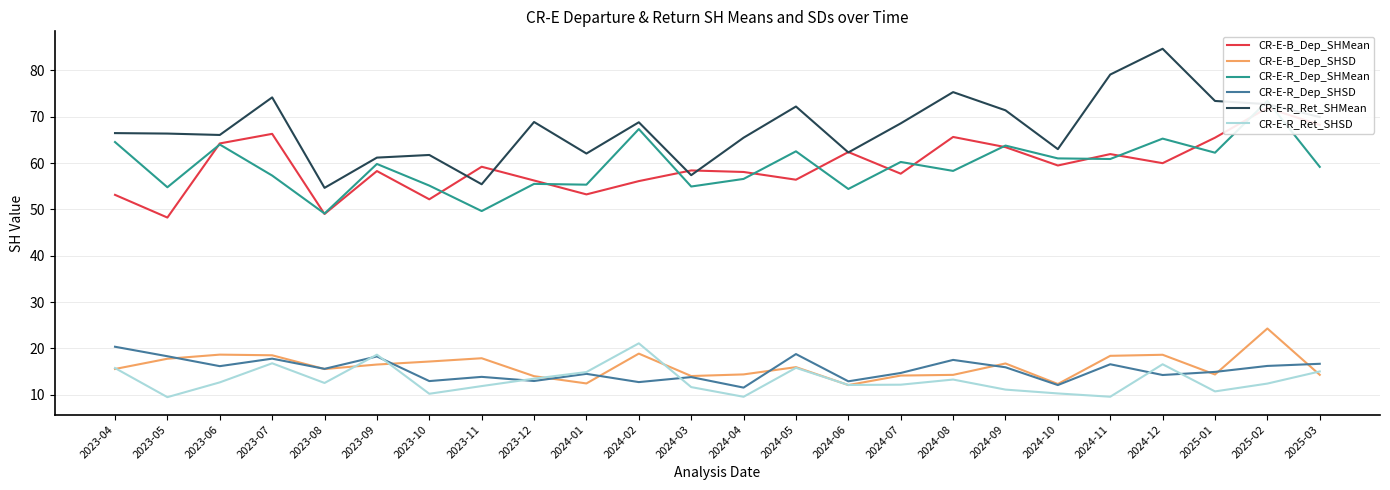

True or false: CR-E-R_Dep_SHMean and CR-E-B_Dep_SHSD cross at least once.

False